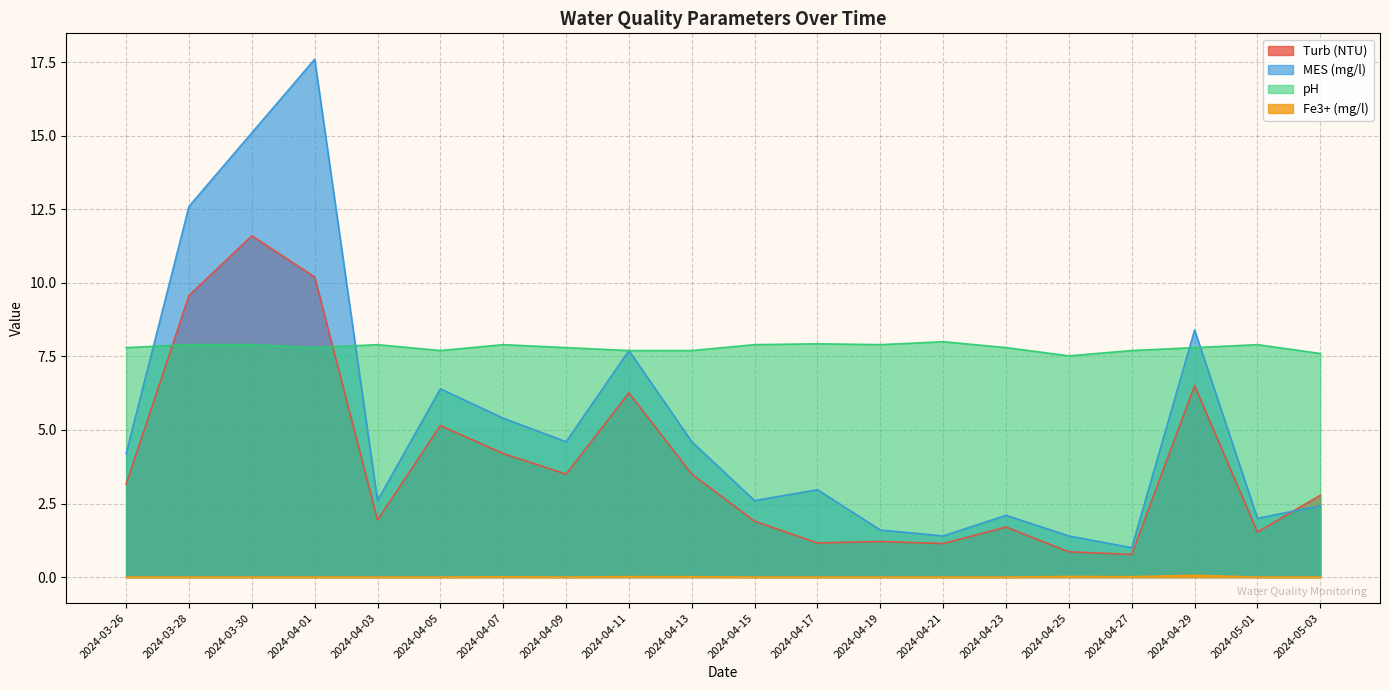

What is the value of the Turb (NTU) point at the 16th from the left?

0.9